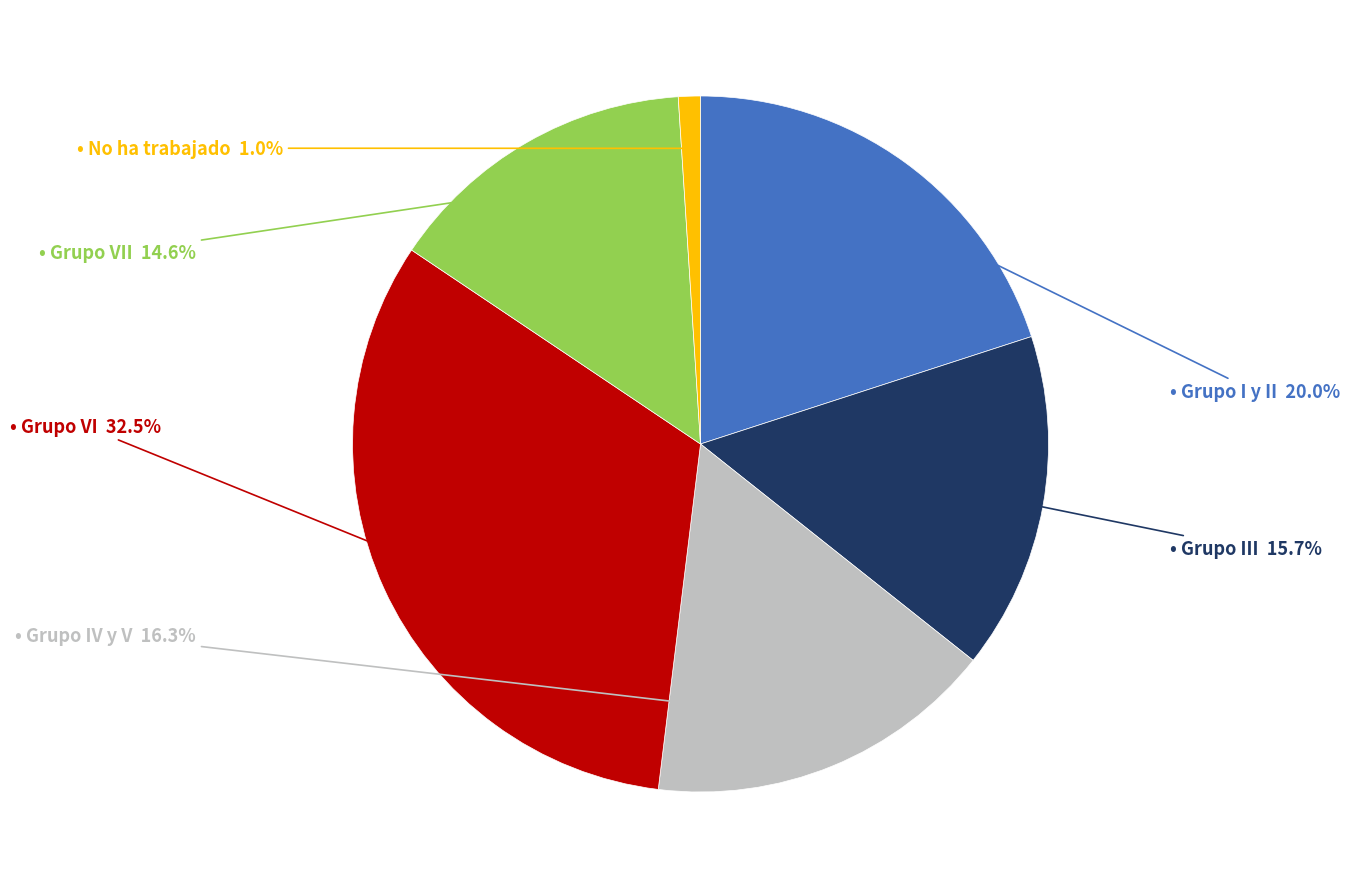

Is there any slice that represents more than half of the pie?

No